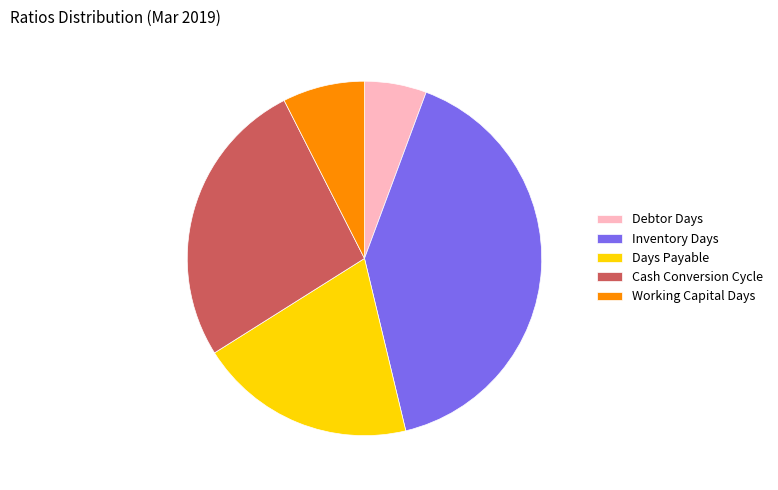

Which has a higher value, Debtor Days or Inventory Days?

Inventory Days